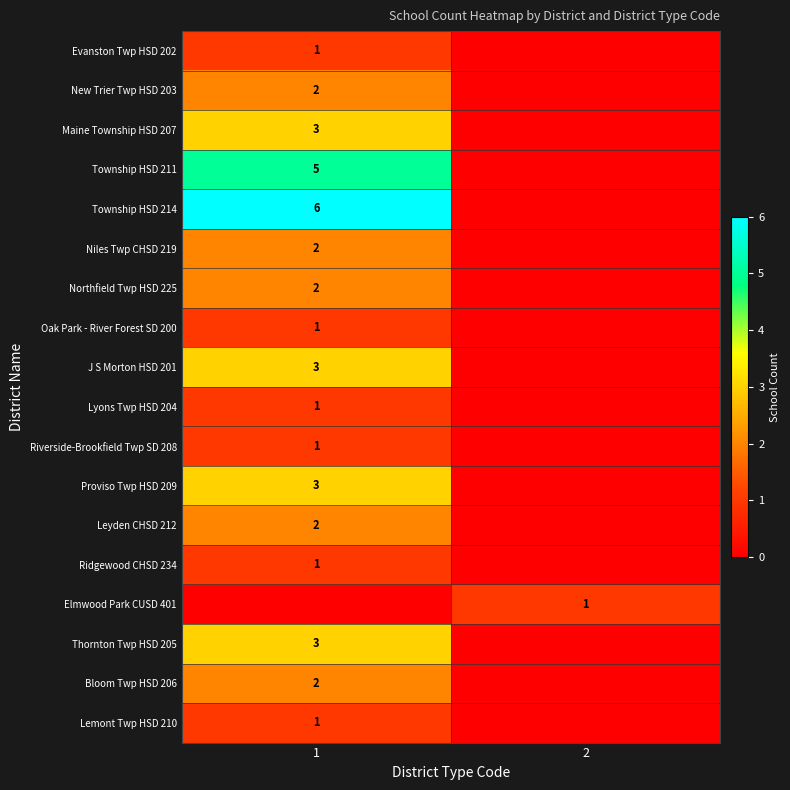

The Thornton Twp HSD 205 series shows 5 at 1. True or false?

False